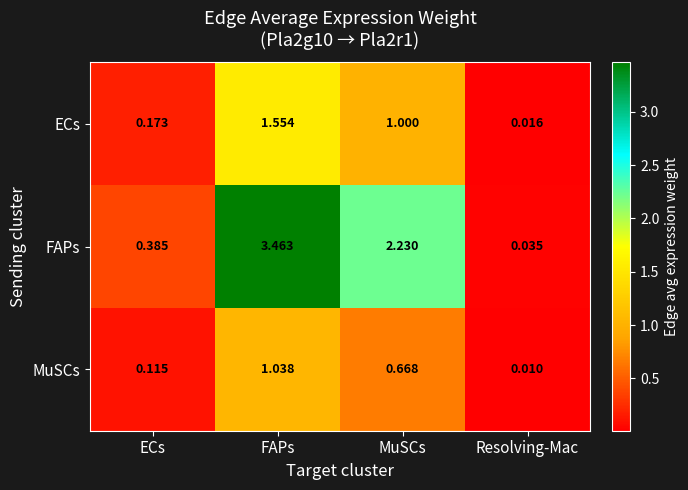

List the series in order of their peak value, highest first.

FAPs, ECs, MuSCs